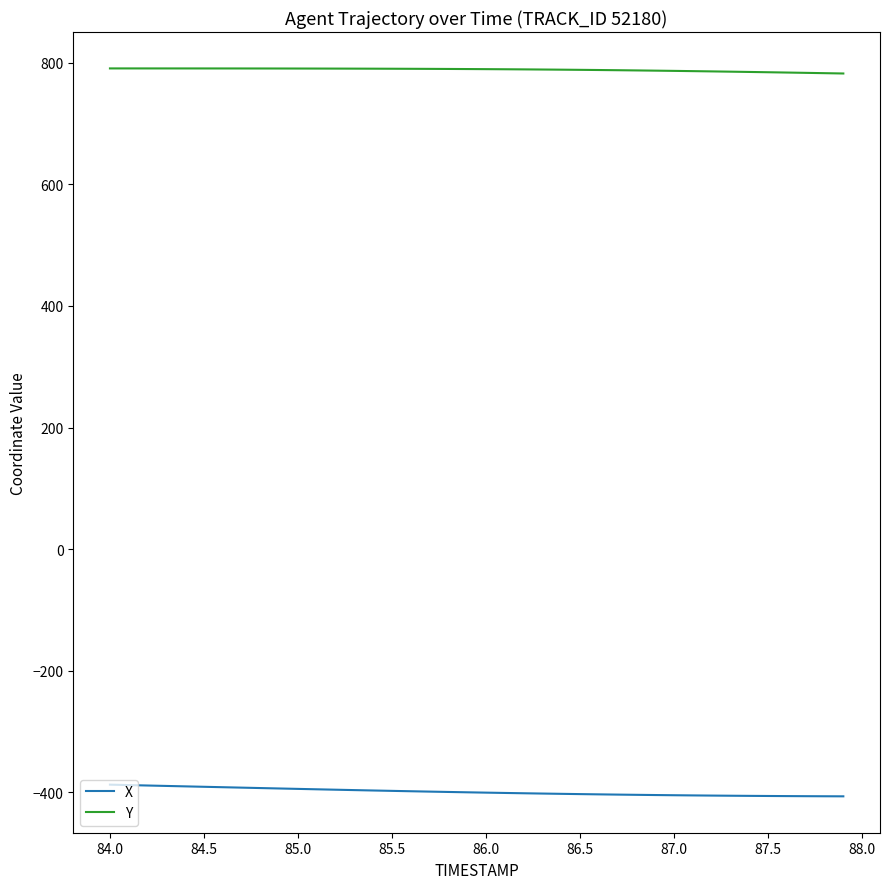

True or false: X and Y cross at least once.

False